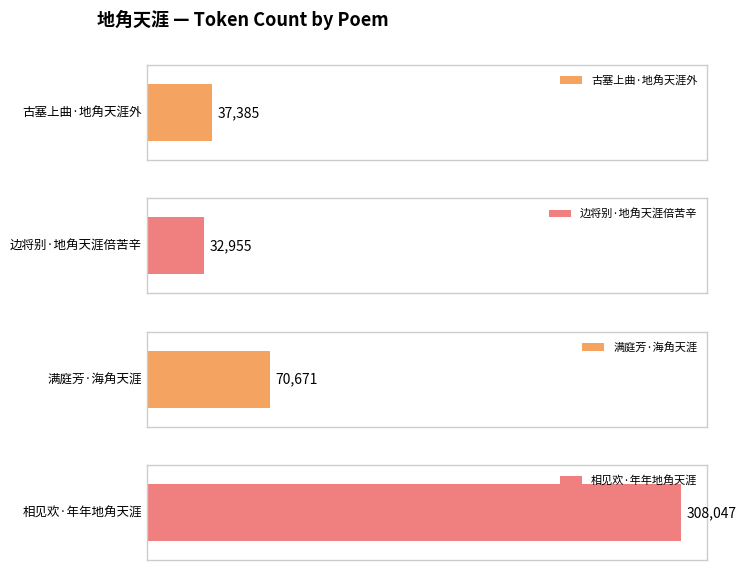

Rank the categories by value from lowest to highest.

边将别·地角天涯倍苦辛, 古塞上曲·地角天涯外, 满庭芳·海角天涯, 相见欢·年年地角天涯